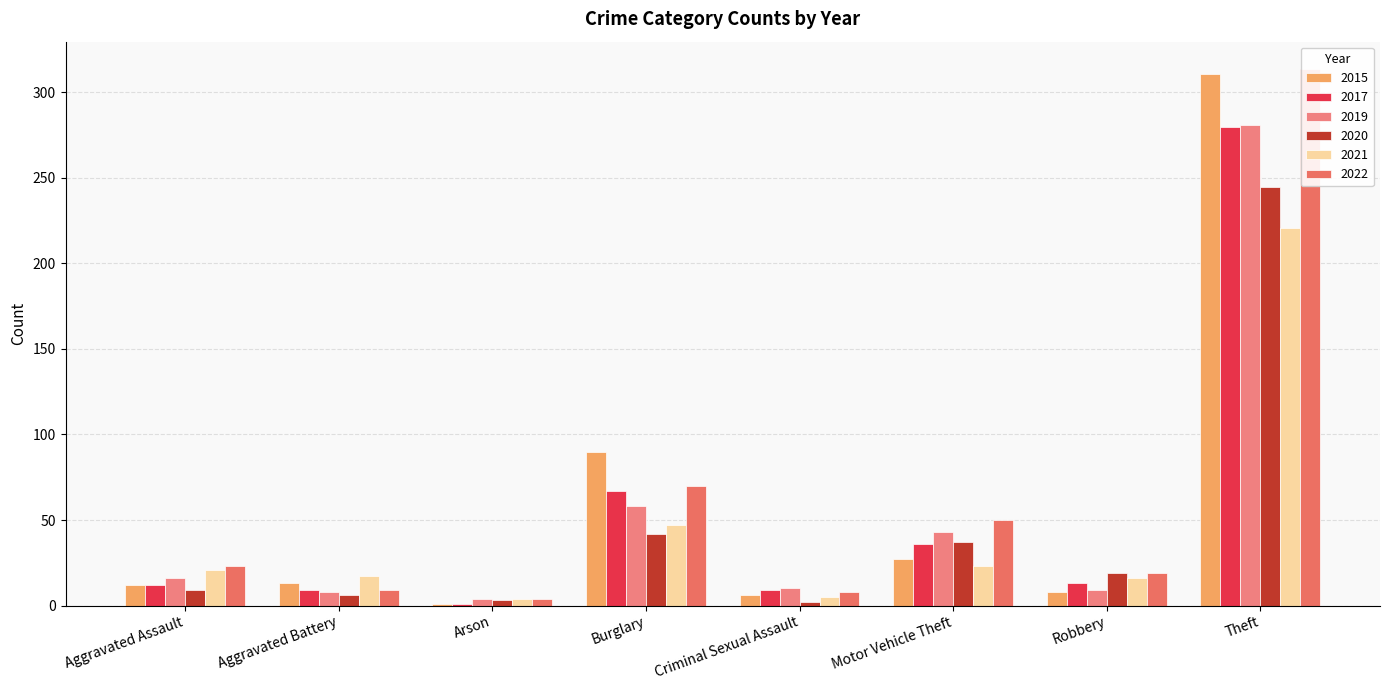

What are all the series names shown in the legend?

2020, 2017, 2015, 2019, 2021, 2022